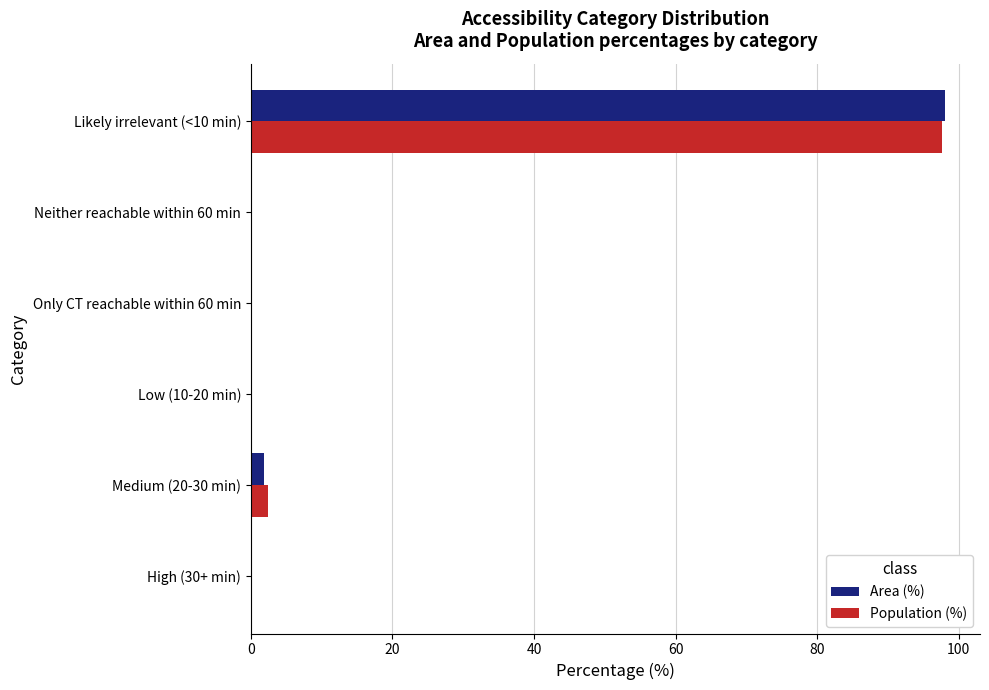

At which category does the chart reach its peak across all series?

Likely irrelevant (<10 min)